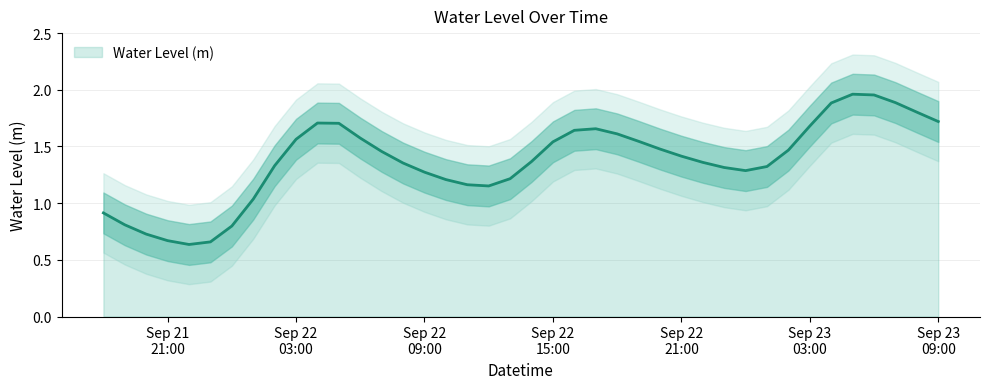

How many interior local valleys (lower than both neighbors) does the data have?

3